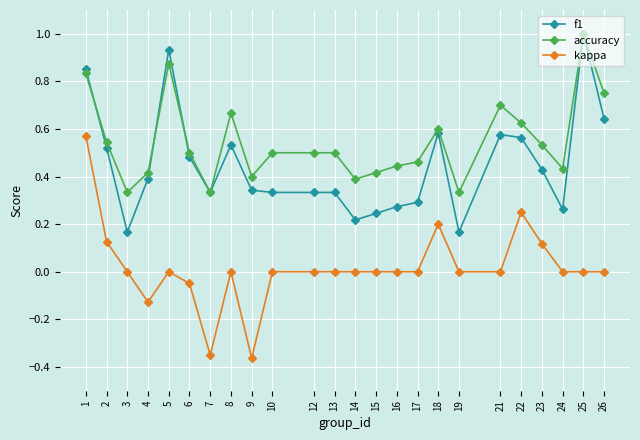

After their last crossing, which series has the higher values: f1 or accuracy?

accuracy